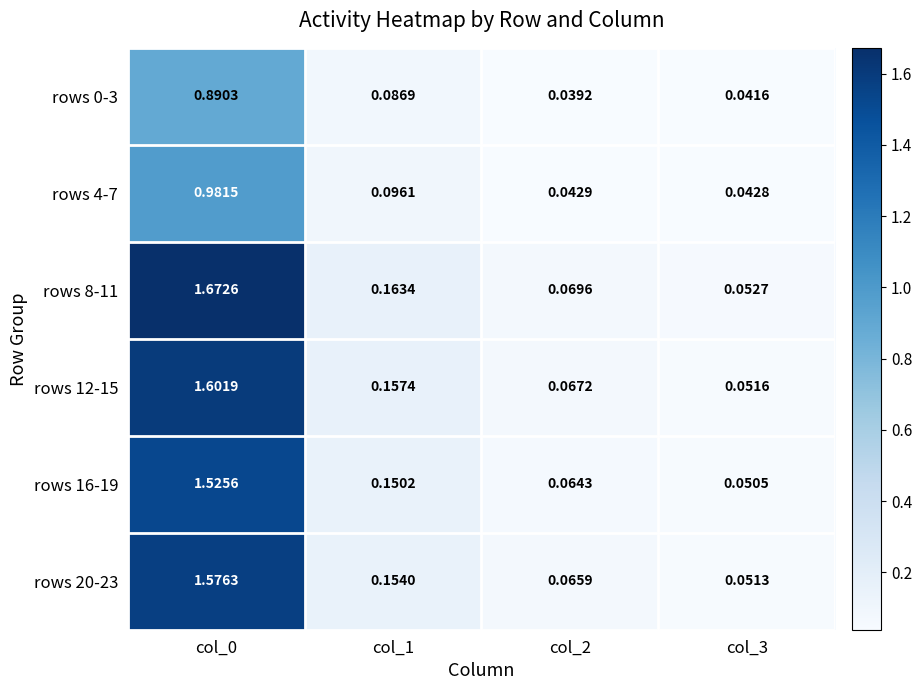

Is the value of rows 20-23 at col_3 greater than the value of rows 4-7 at col_0?

No